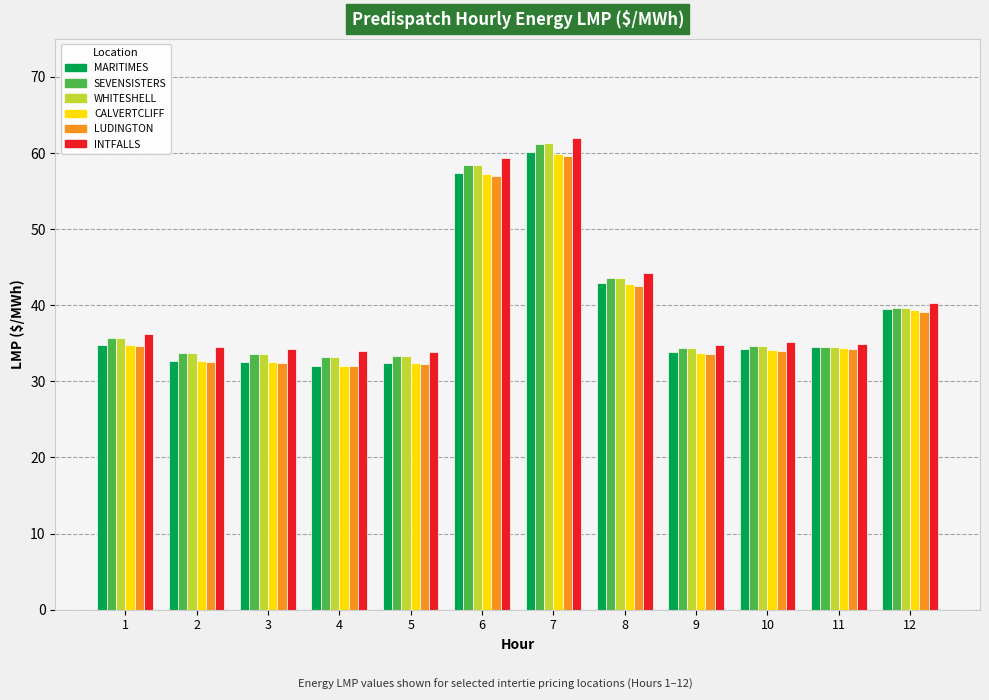

At which category is the sum across all series the highest?

7